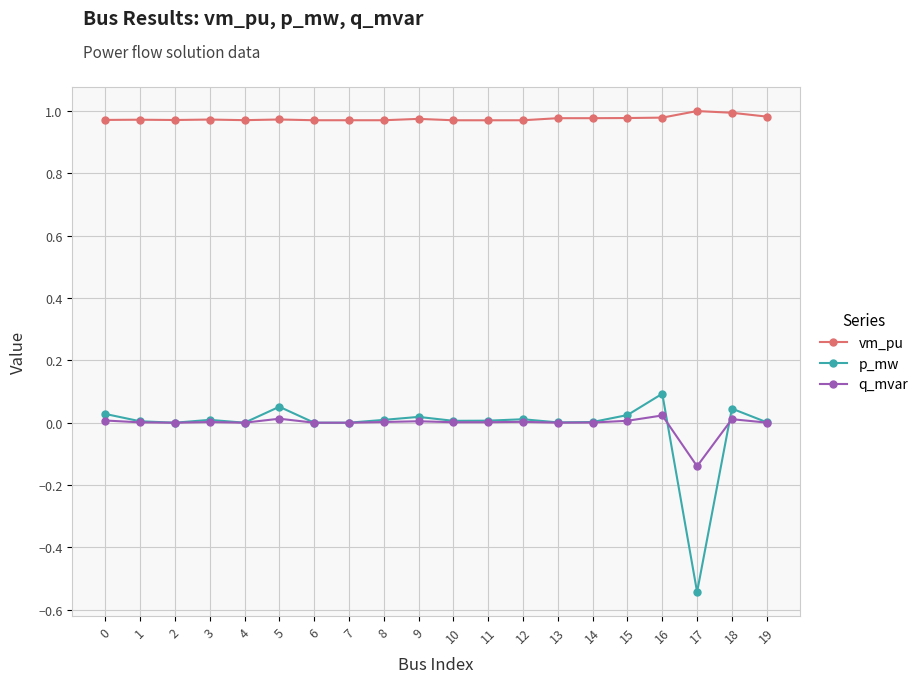

Which series has the largest total across all categories?

vm_pu